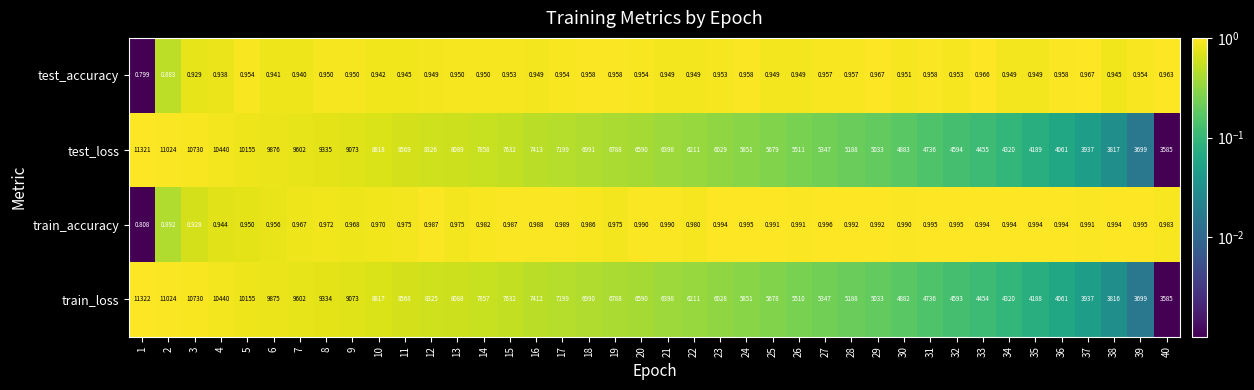

List the series in order of their peak value, lowest first.

test_accuracy, train_accuracy, test_loss, train_loss